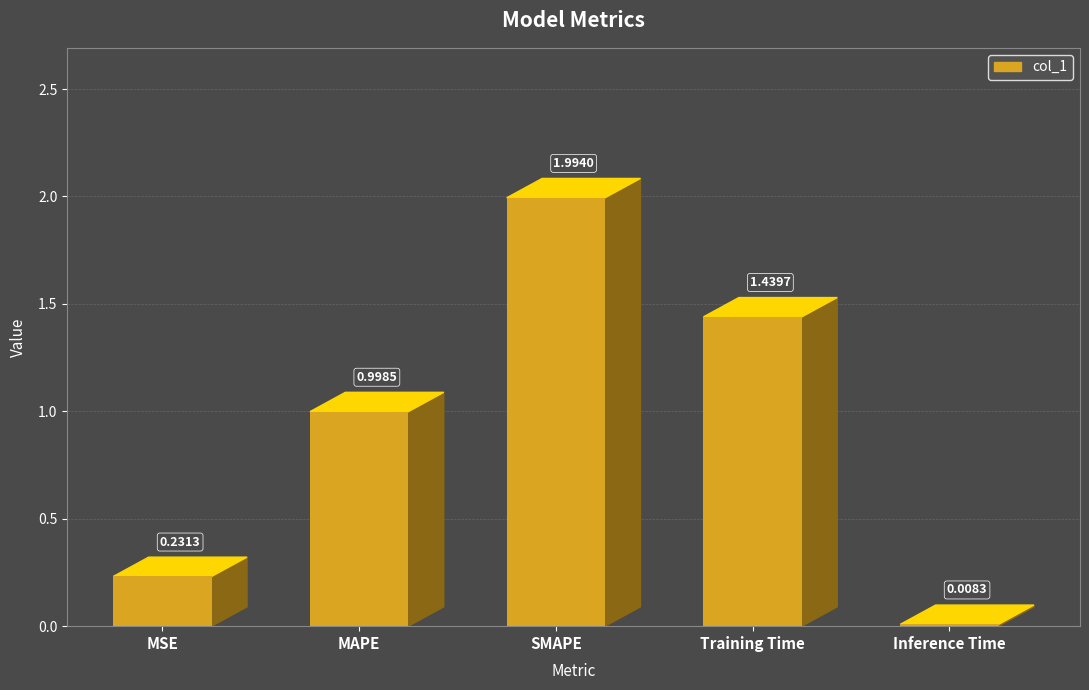

What is the change in value from MSE to Inference Time?

-0.2